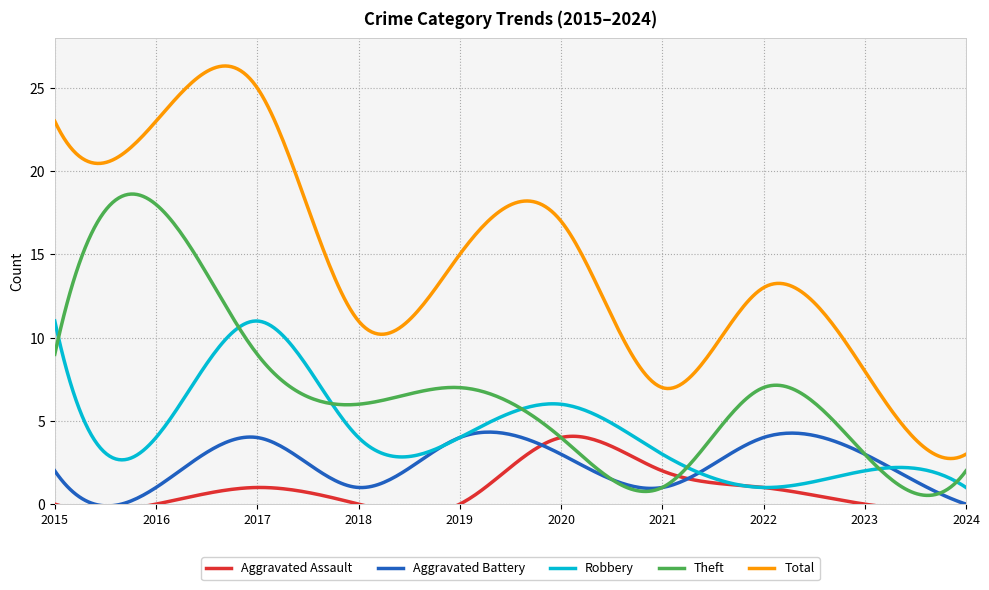

Which series has the largest total across all categories?

Total